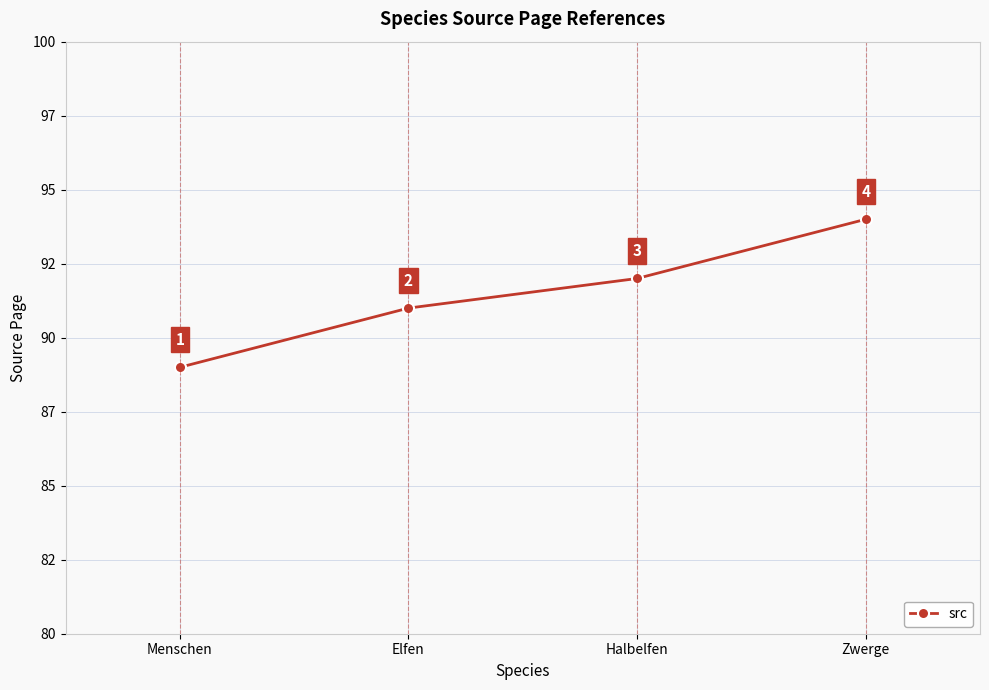

At which label does the data first exceed 92?

Zwerge